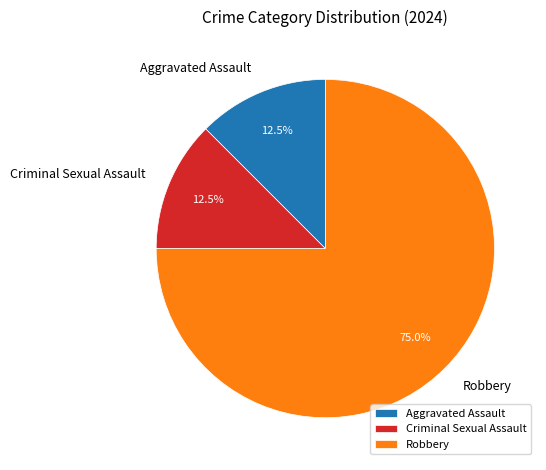

Which slice is the largest?

Robbery